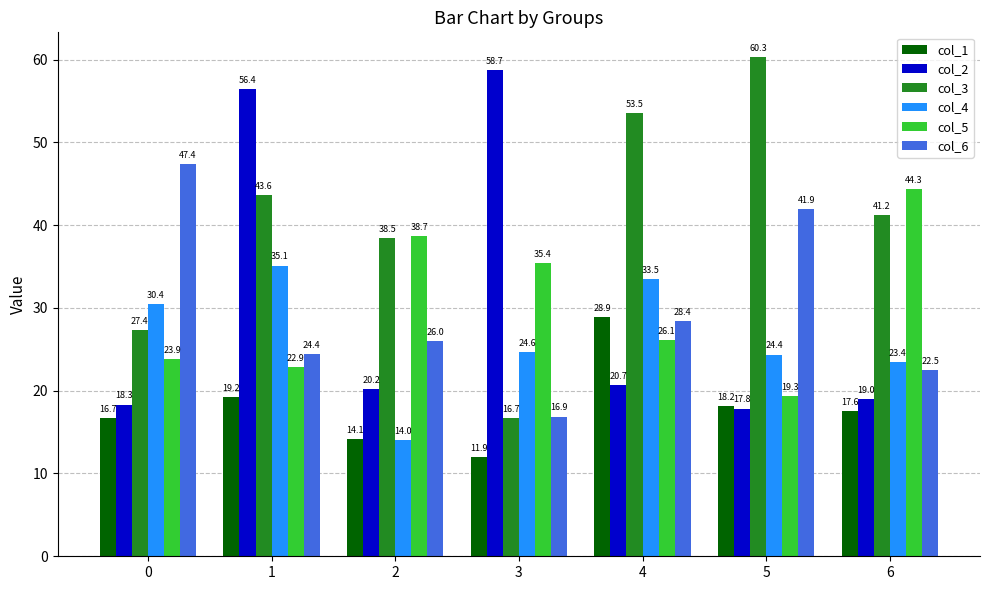

What is the average value of the col_4 series?

26.5